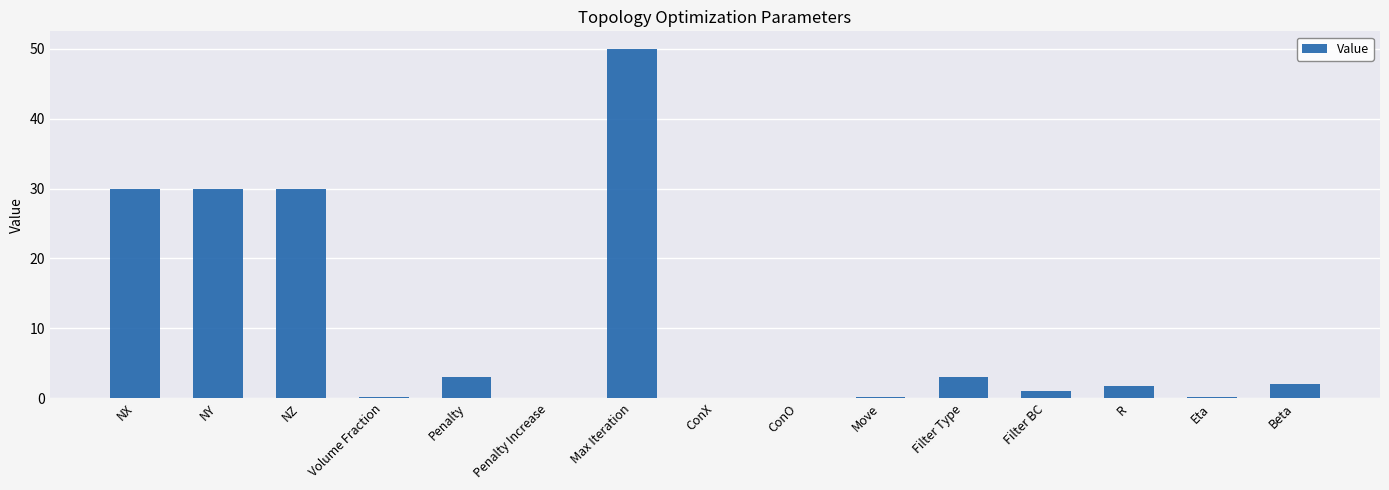

What is the difference between the values at Filter BC and Penalty?

2.0